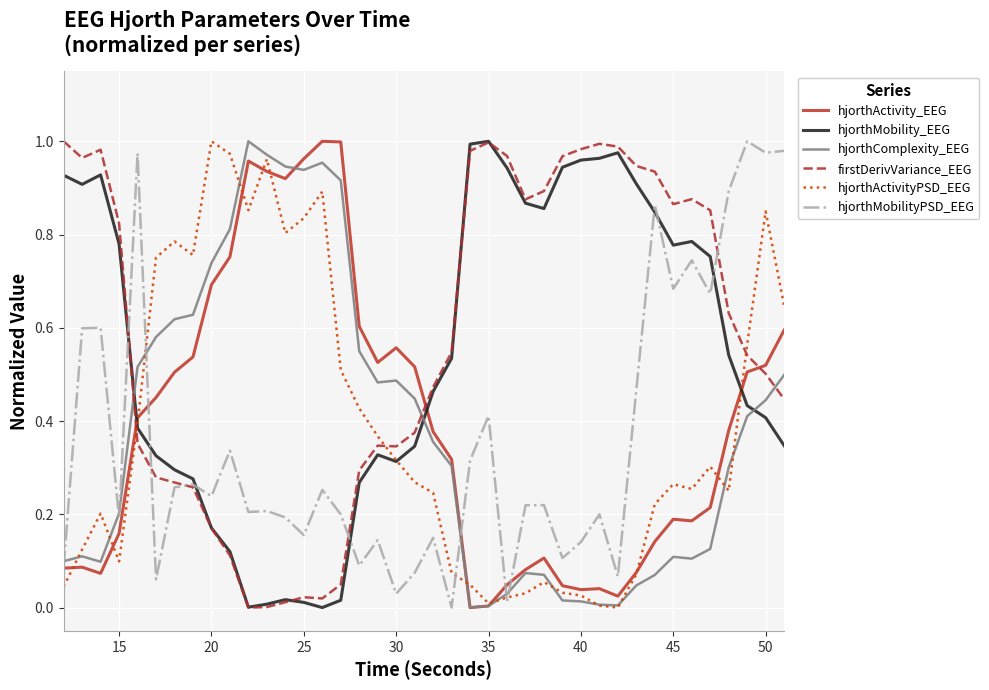

How many intersections are there between hjorthComplexity_EEG and firstDerivVariance_EEG?

3